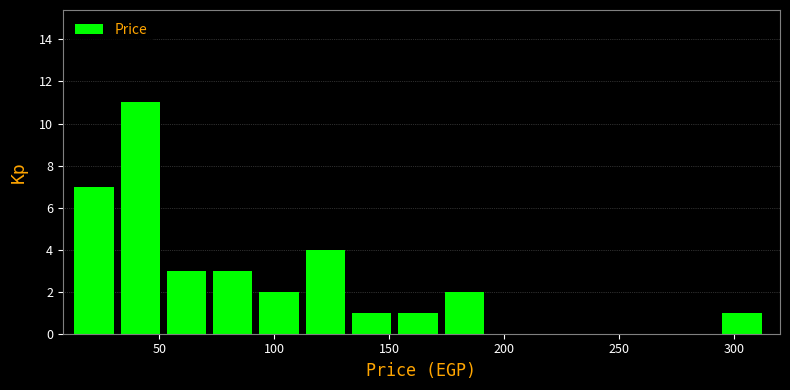

How tall is the bar that spans 35 to 55 on the x-axis? Neither the bar edges nor the heights are printed on the chart, so give them approximately, as read against the axes.

11